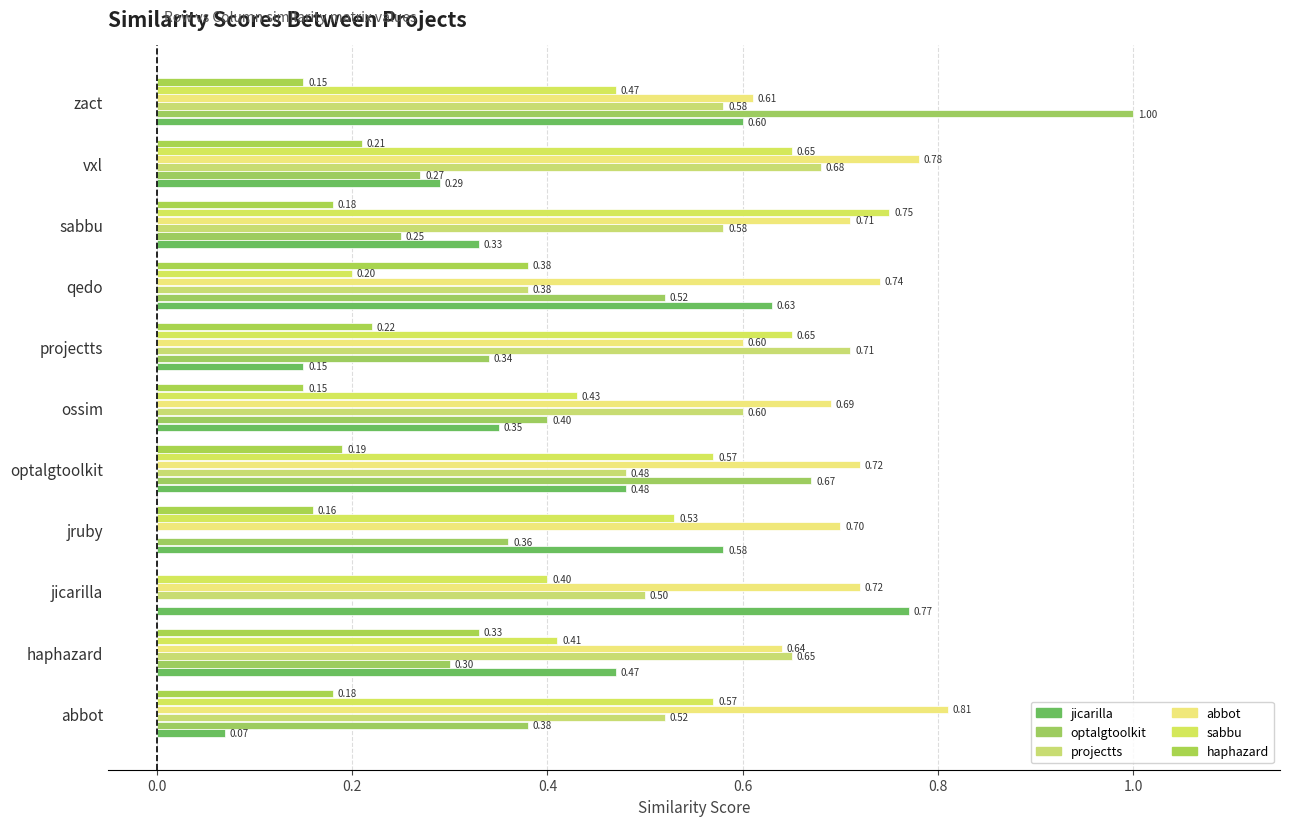

What is the value of the abbot bar at the 10th from the left?

0.8